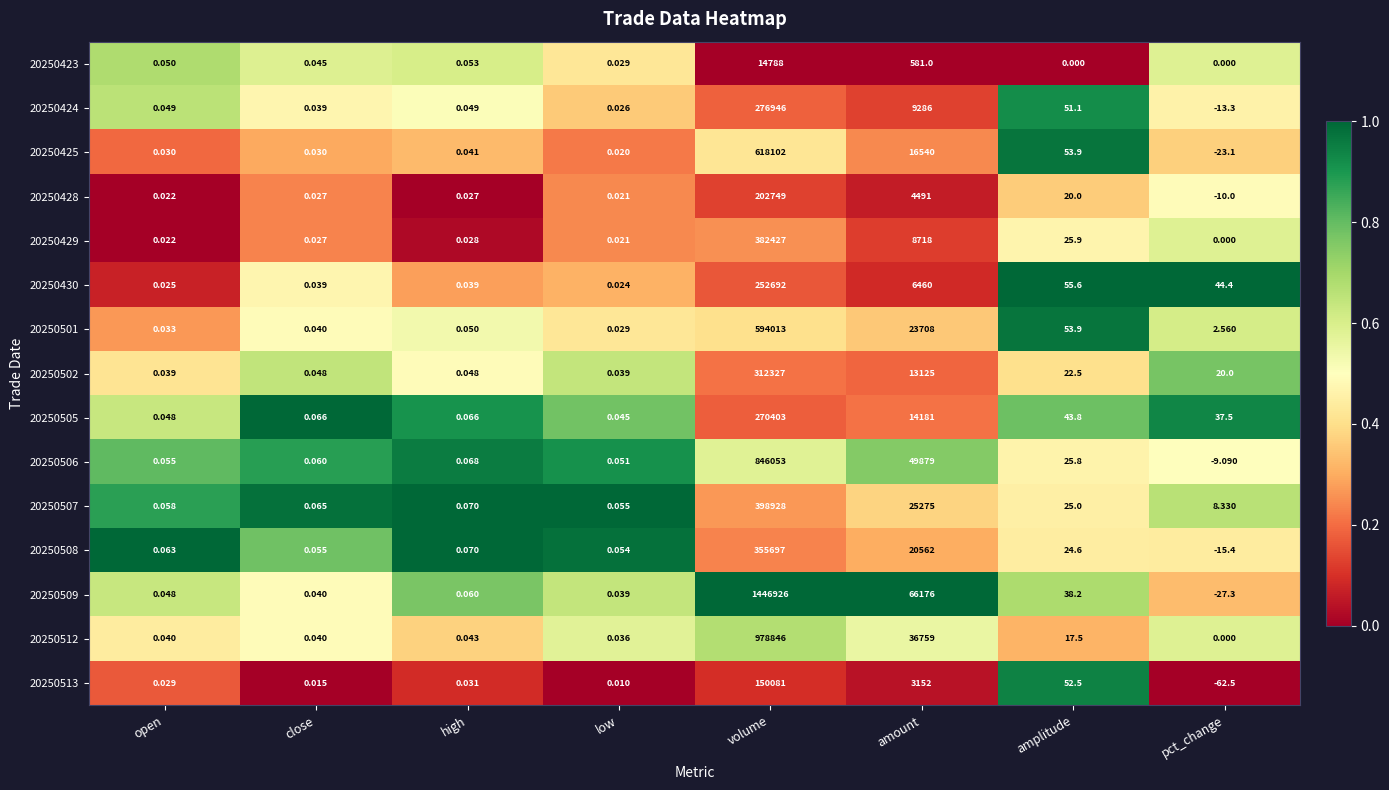

Which category has the lowest value in the 20250429 series?

pct_change